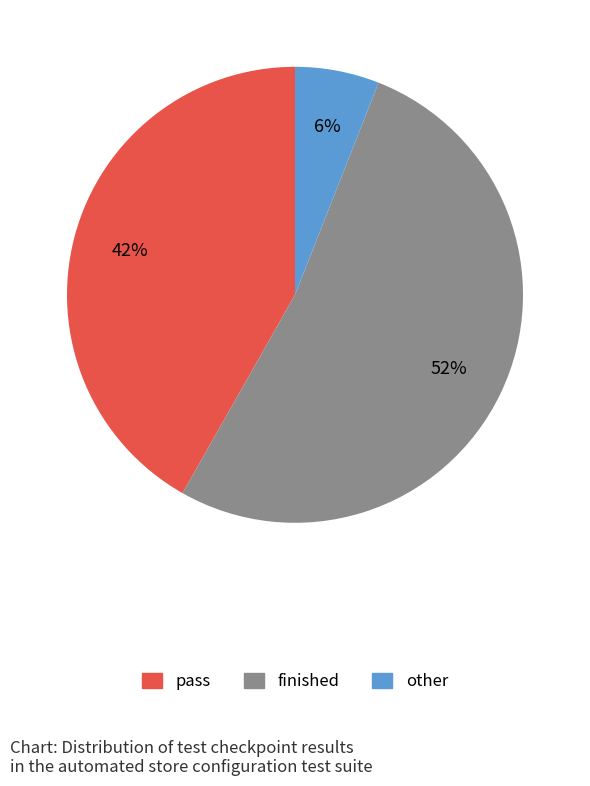

Which slice represents more than half of the pie?

finished